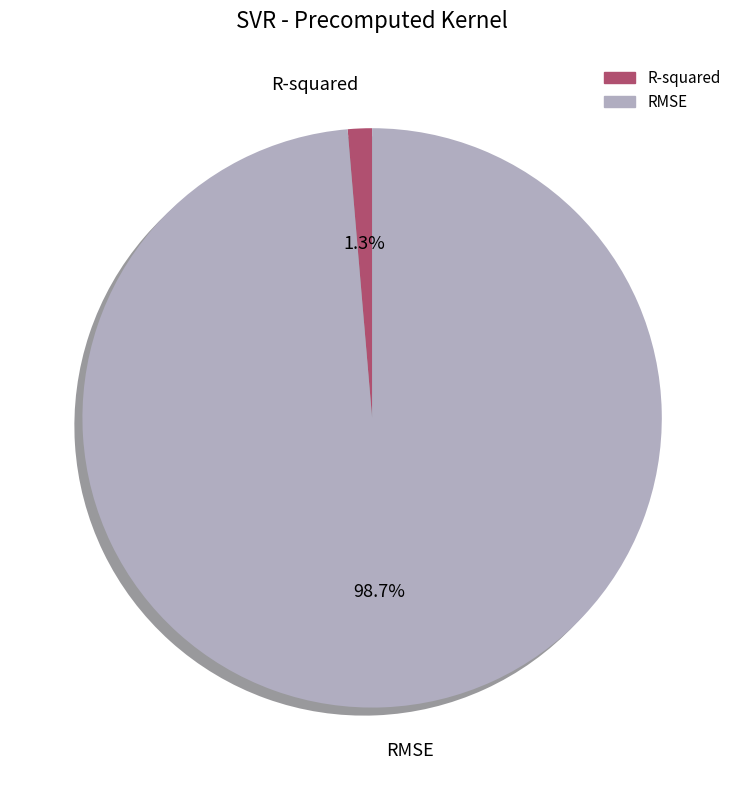

Between R-squared and RMSE, which is larger?

RMSE